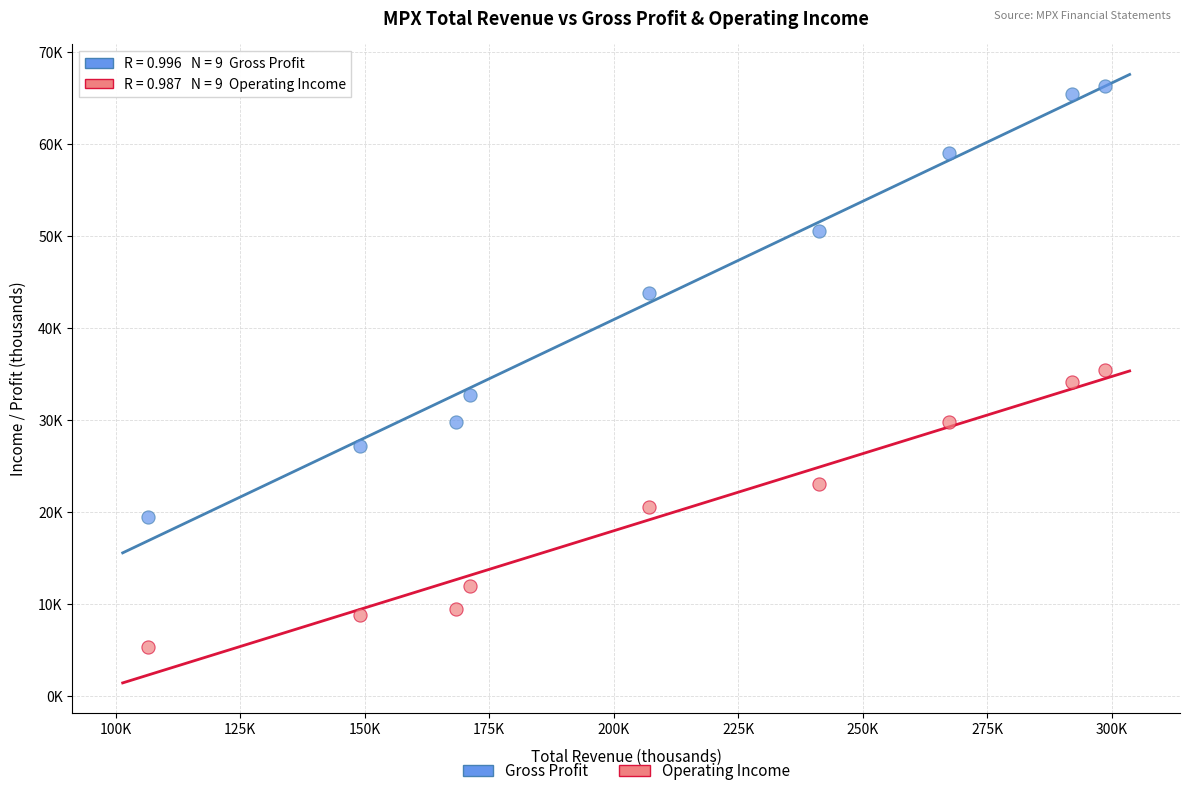

Which series contains the highest Y value?

Gross Profit